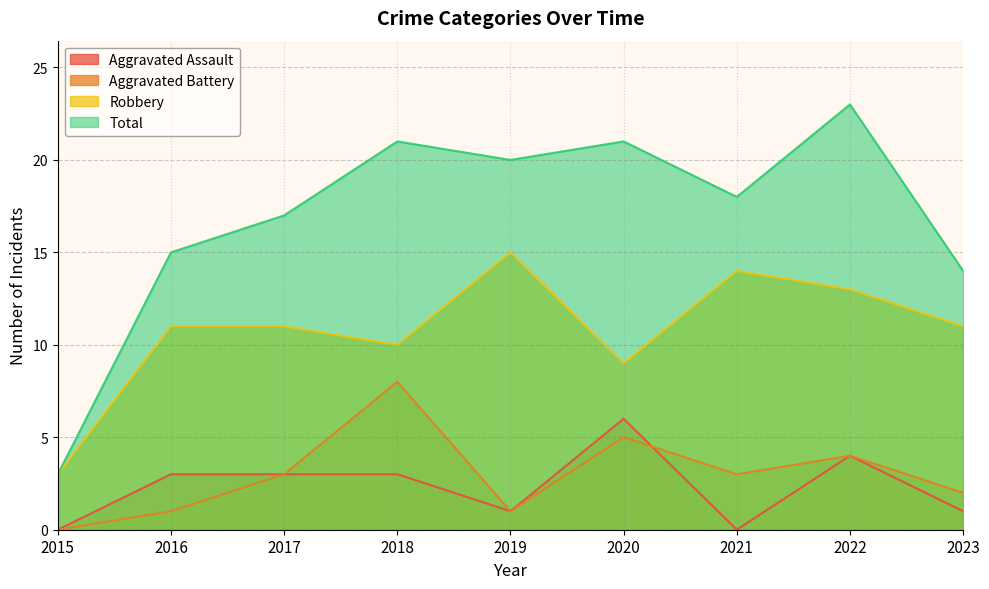

What is the value of the Aggravated Assault point at the 2nd from the left?

3